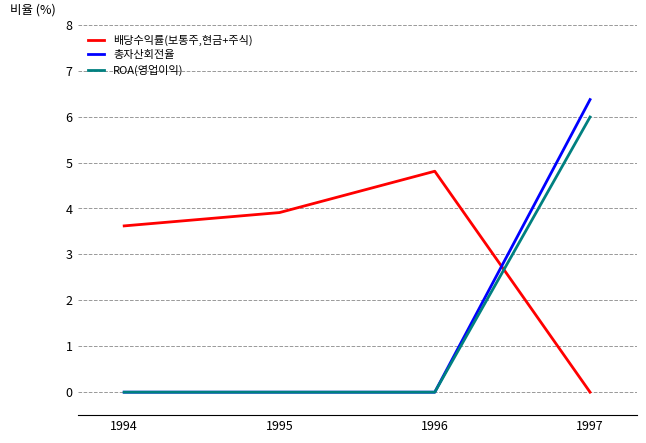

Is this an area chart (filled region under the line)?

No